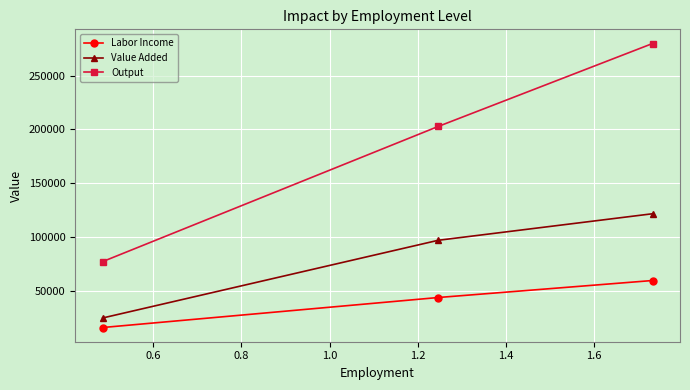

Reading left to right, list all the values displayed in this chart.

Labor Income: 15809.0	43713.8	59522.8
Value Added: 24686.5	96925.8	121612.3
Output: 77112.3	202789.5	279901.8